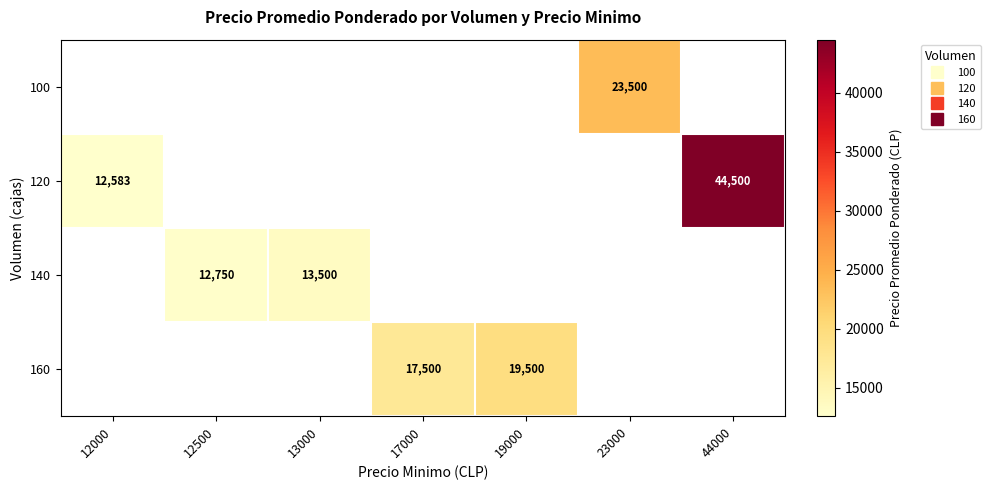

Which category has the lowest value across all series?

12000